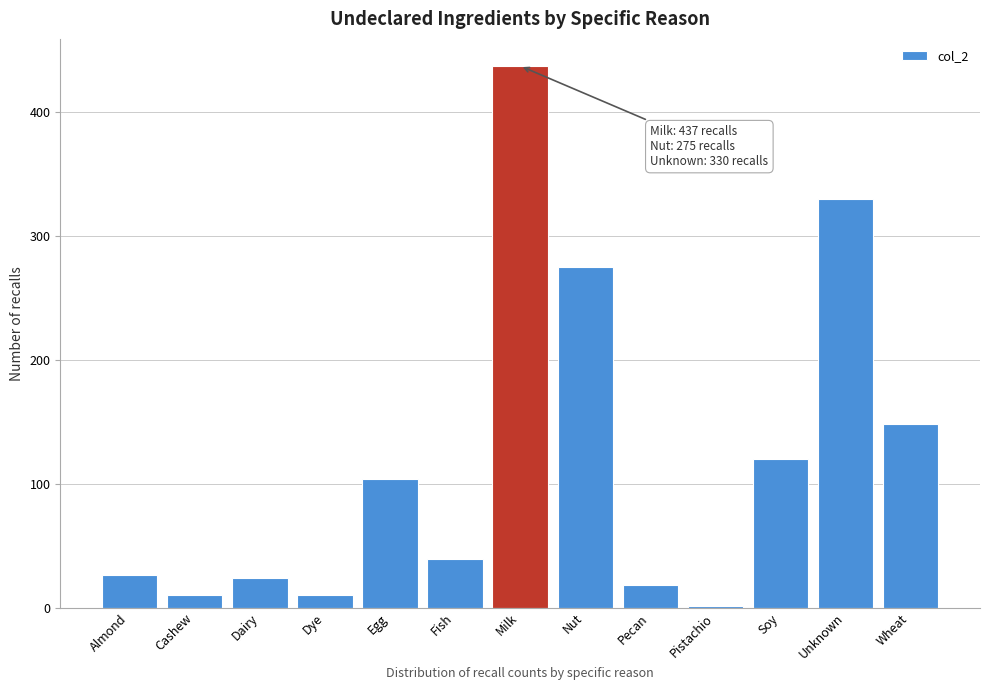

Reading left to right, list all the values displayed in this chart.

Almond=26	Cashew=10	Dairy=24	Dye=10	Egg=104	Fish=39	Milk=437	Nut=275	Pecan=18	Pistachio=1	Soy=120	Unknown=330	Wheat=148